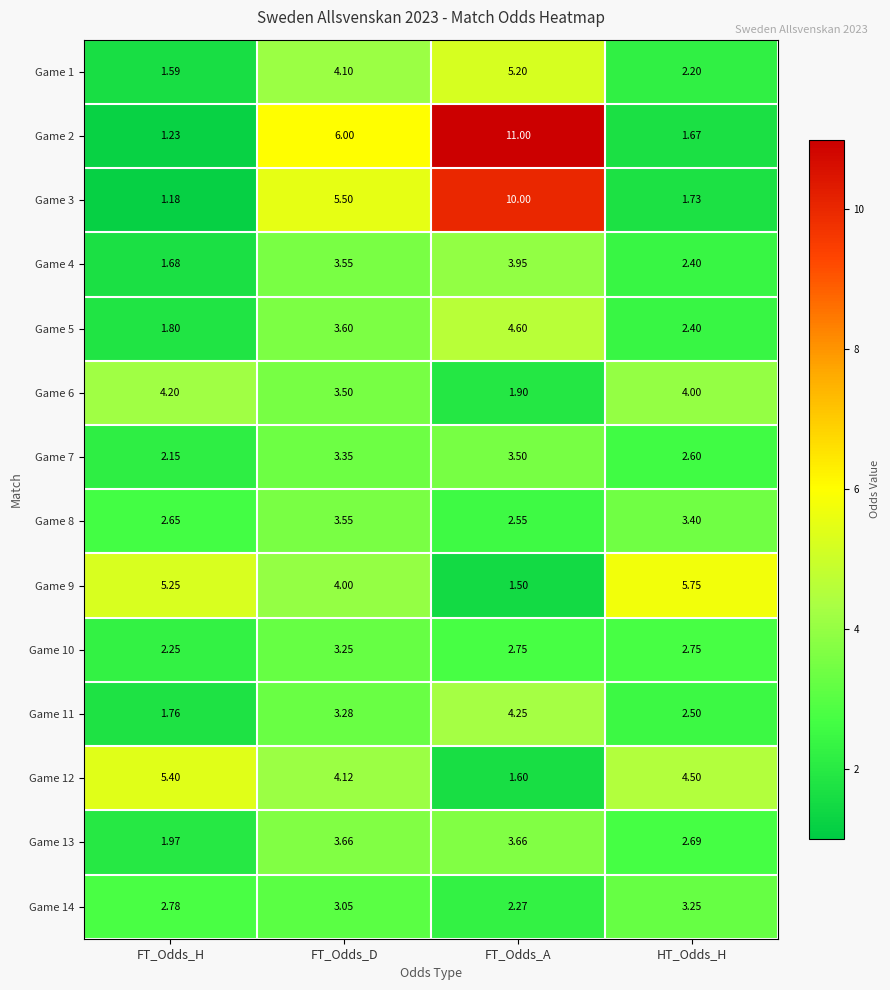

At which category does the chart reach its minimum across all series?

FT_Odds_H